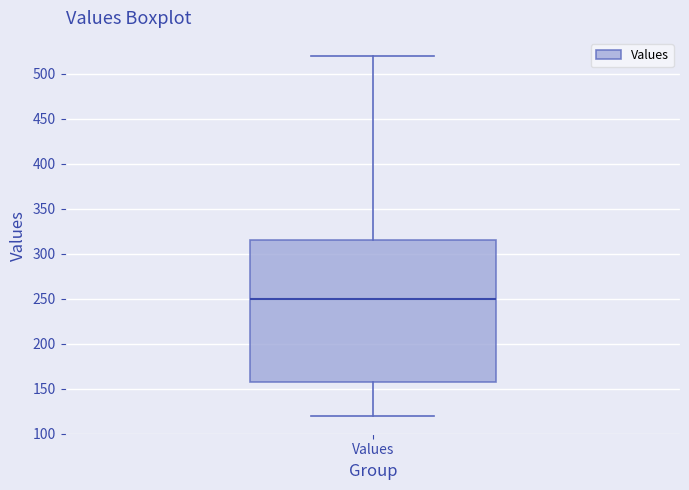

Where does the lower whisker of the box for Values end on the y-axis? The values are not printed on the chart, so give them approximately, as read against the axis.

120